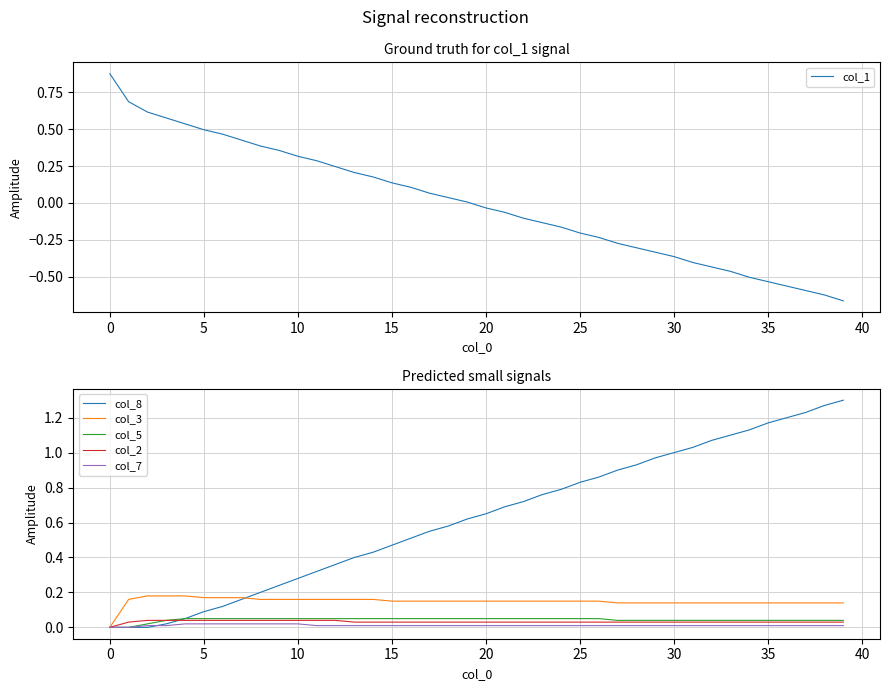

Is it true that col_1 equals 0.5 at 5?

True